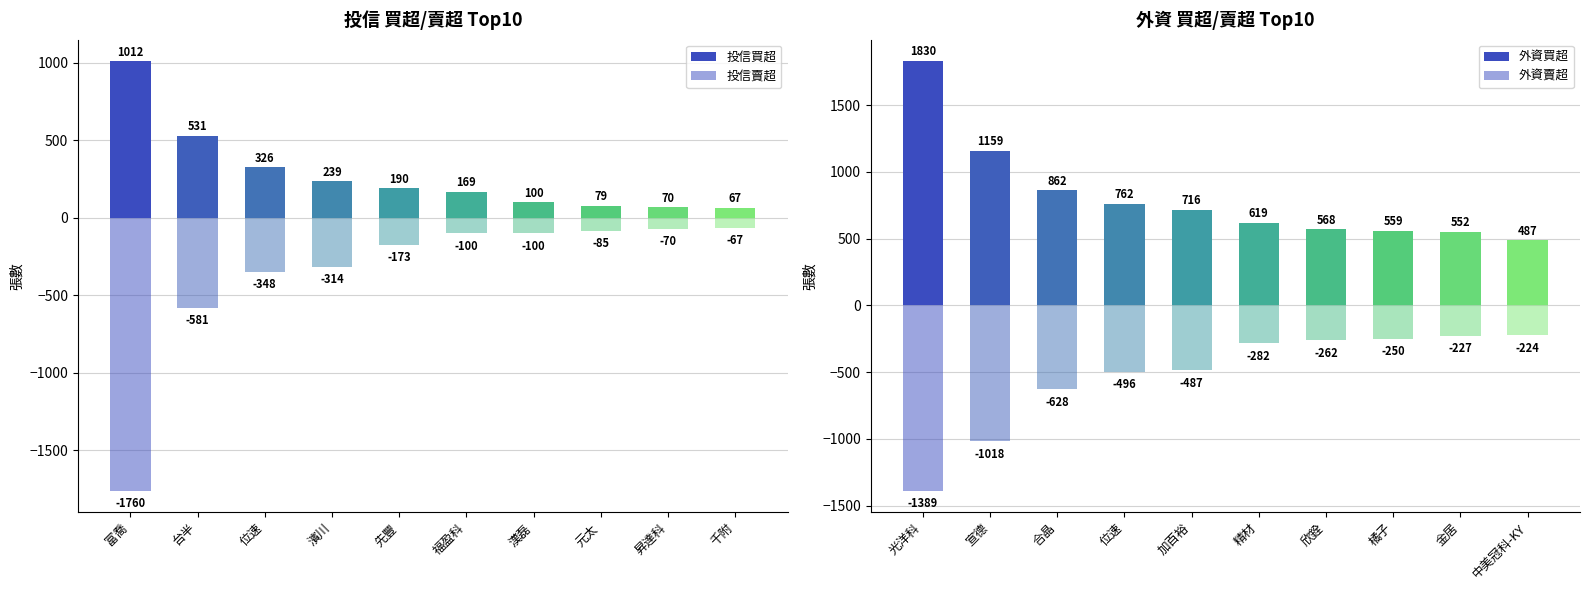

True or false: 投信買超 has a value of 79 at 元太.

True